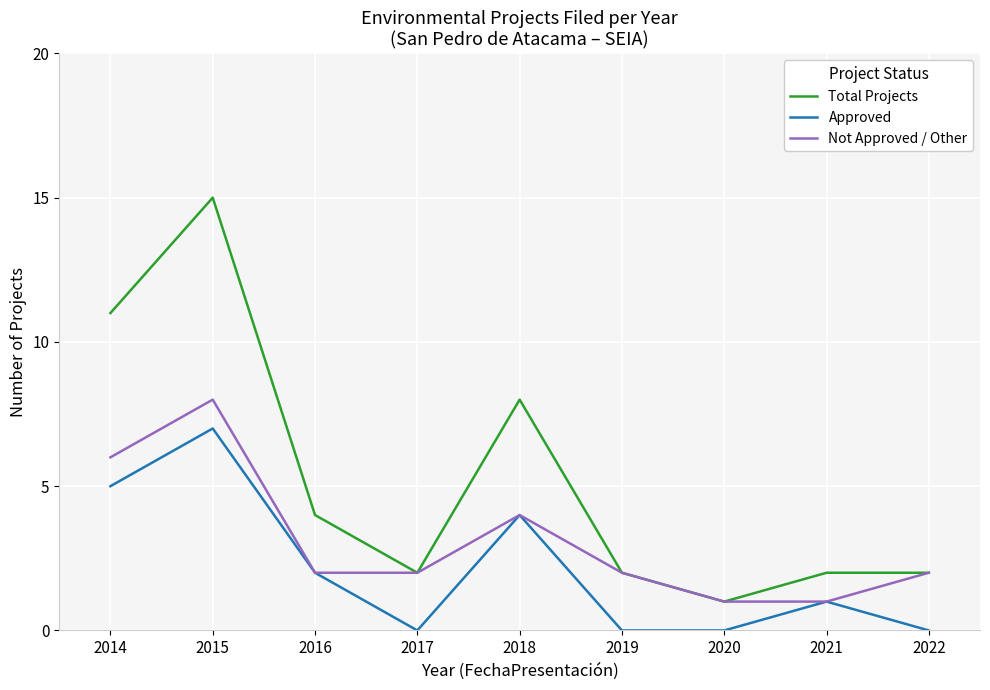

Rank the series by their maximum value, from highest to lowest.

Total Projects, Not Approved / Other, Approved